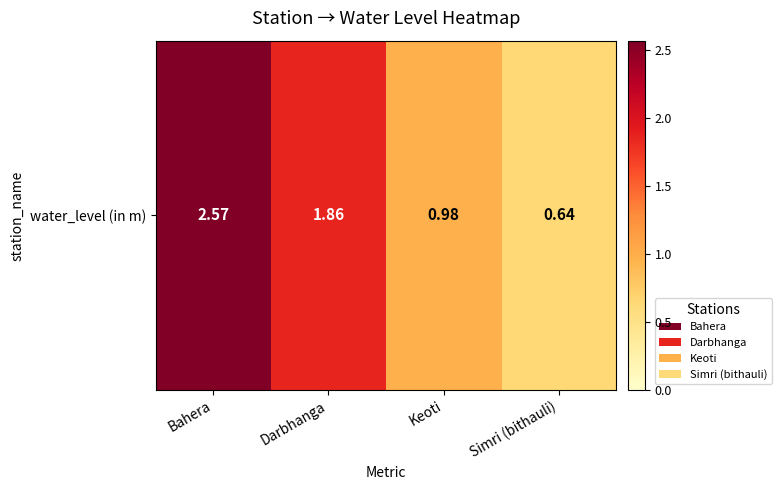

Reading right to left, transcribe all the data shown in this chart.

Simri (bithauli)=0.6	Keoti=1.0	Darbhanga=1.9	Bahera=2.6